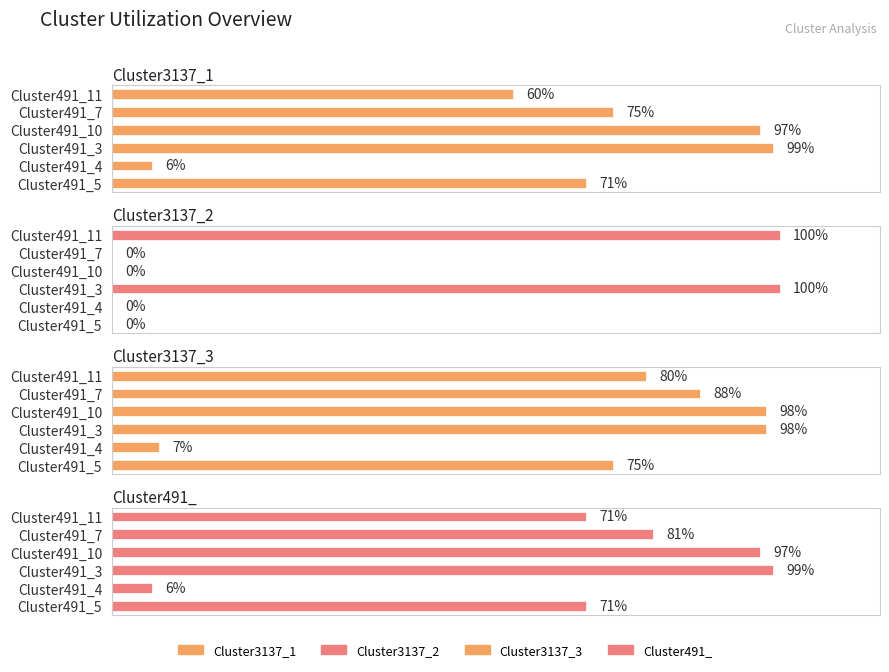

Rank the series by their maximum value, from highest to lowest.

Cluster3137_2, Cluster3137_1, Cluster491_, Cluster3137_3